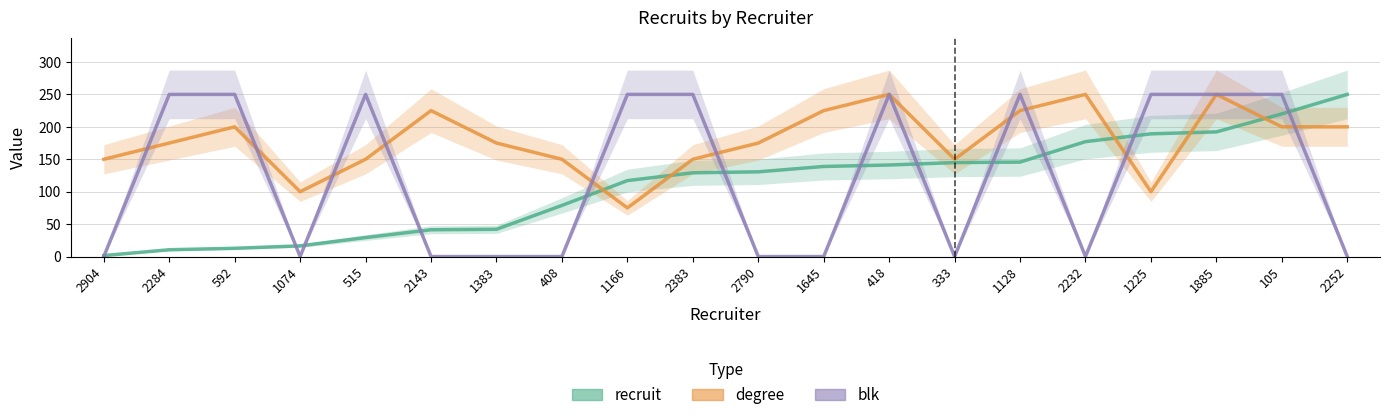

List the series in order of their overall mean, lowest first.

recruit, blk, degree